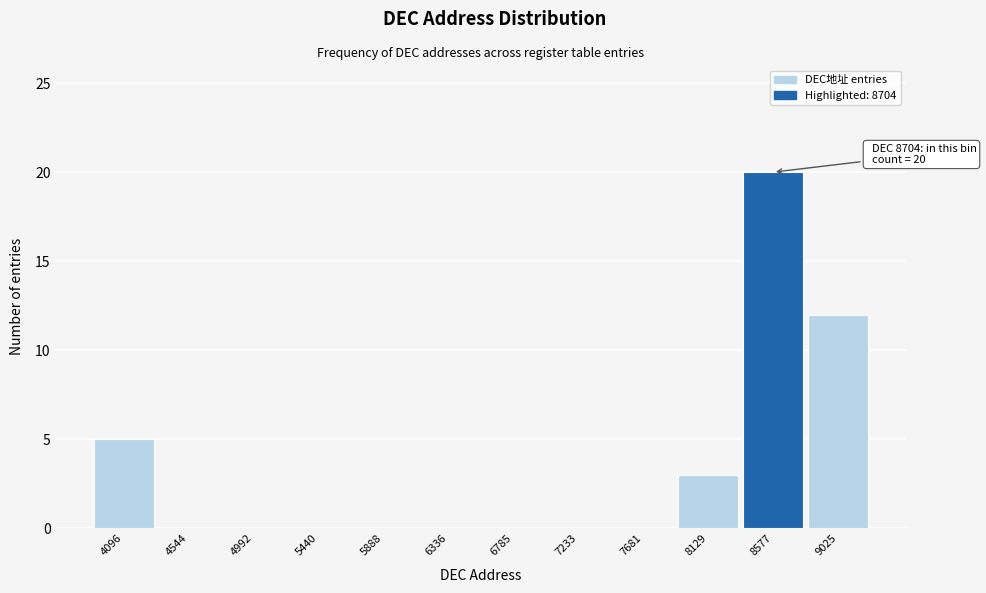

Reading left to right, transcribe all the data shown in this chart.

4096=5	4544=0	4992=0	5440=0	5888=0	6336=0	6785=0	7233=0	7681=0	8129=3	8577=20	9025=12